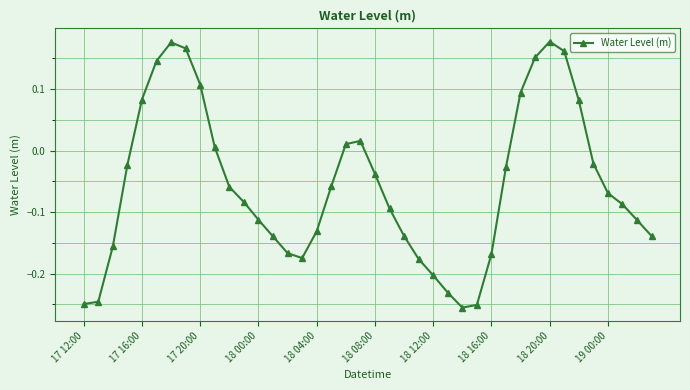

What is the difference between the maximum and minimum values?

0.4